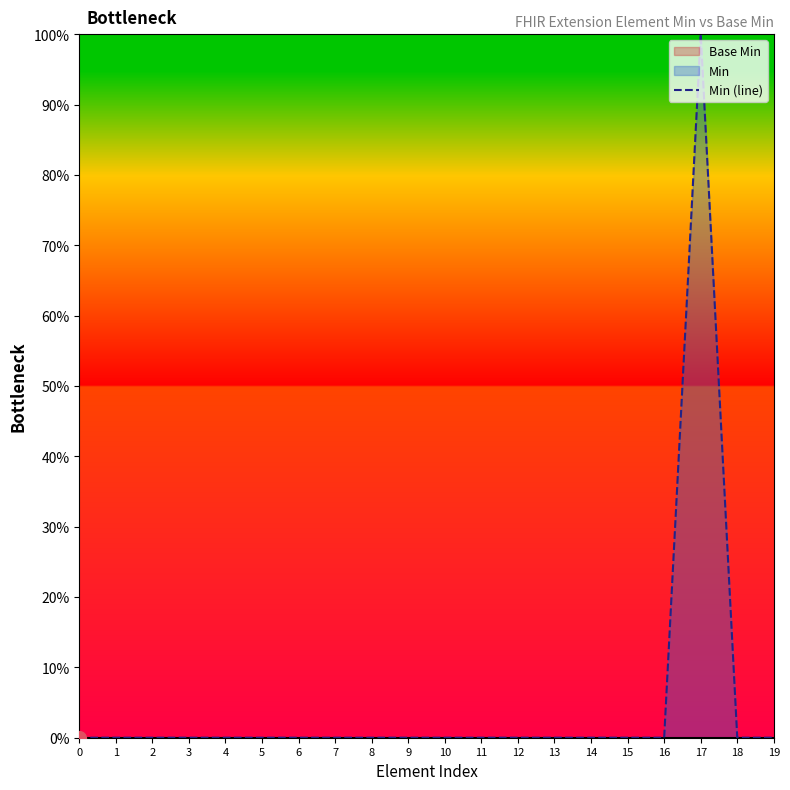

Which category has the highest value across all series?

17